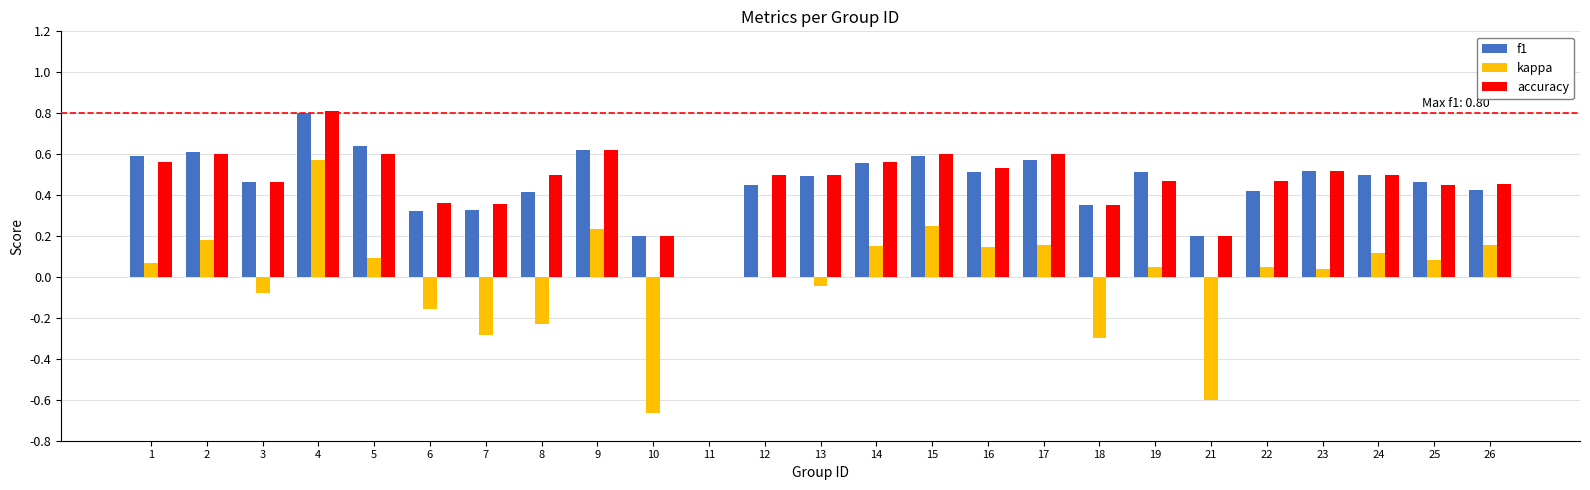

Are the bars grouped side by side (vs. stacked)?

Yes